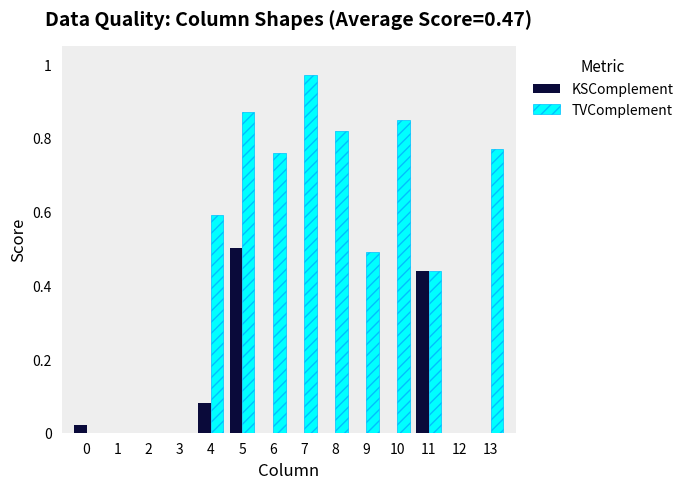

Between 1 and 4, which series saw the biggest shift?

TVComplement